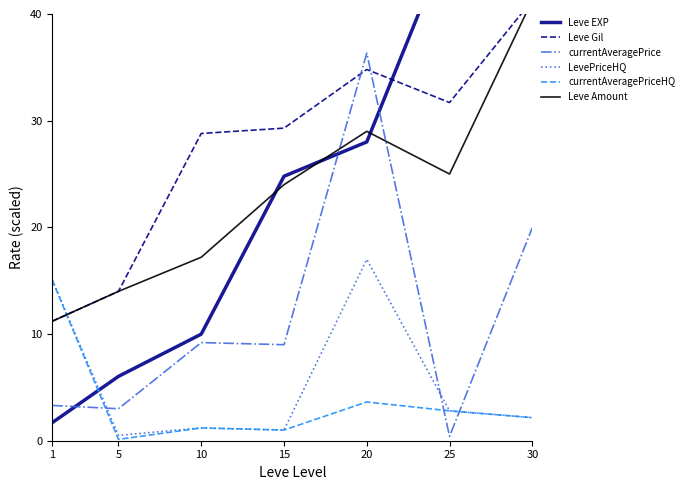

Reading right to left, extract all data points from this chart.

Leve EXP: 99.2	47.2	28.0	24.8	10.0	6.0	1.7
Leve Gil: 41.3	31.7	34.8	29.3	28.8	14.0	11.2
currentAveragePrice: 20.0	0.4	36.3	9.0	9.2	3.0	3.3
LevePriceHQ: 2.2	2.8	17.0	1.0	1.2	0.5	15.1
currentAveragePriceHQ: 2.2	2.8	3.6	1.0	1.2	0.1	15.1
Leve Amount: 41.3	25.0	29.0	24.0	17.2	14.0	11.2